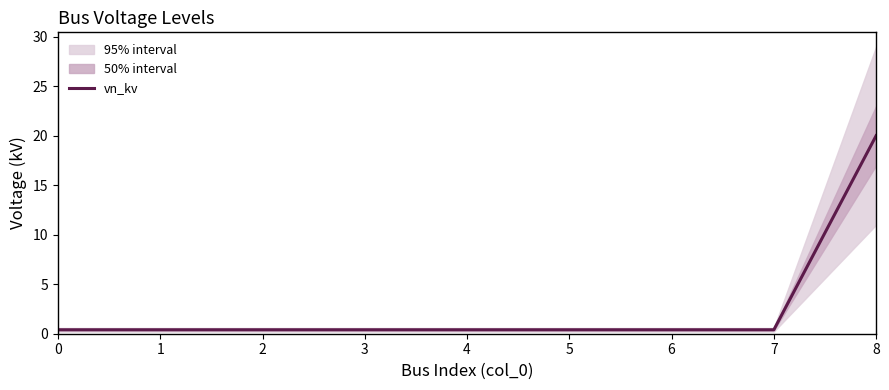

List the labels in order of value, largest first.

8, 0, 1, 2, 3, 4, 5, 6, 7